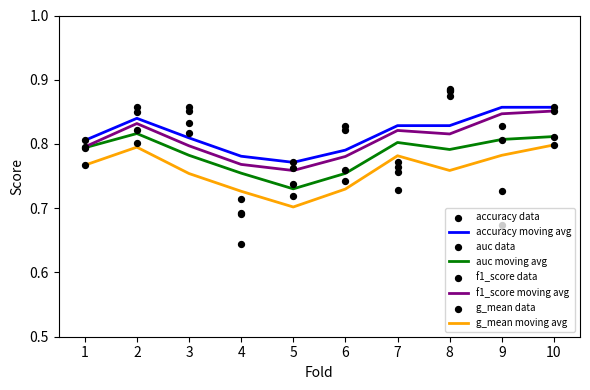

What is the total value across all series at 9?

3.0